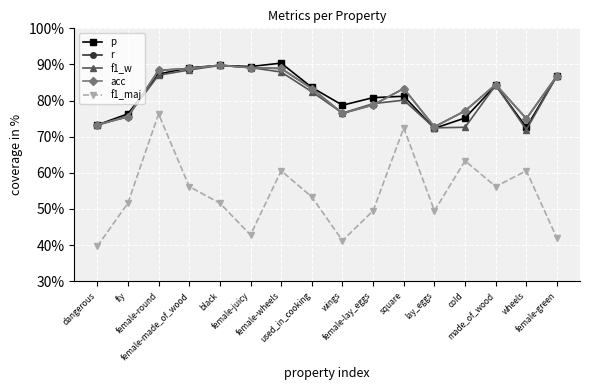

What is the total value across all series at cold?

3.7